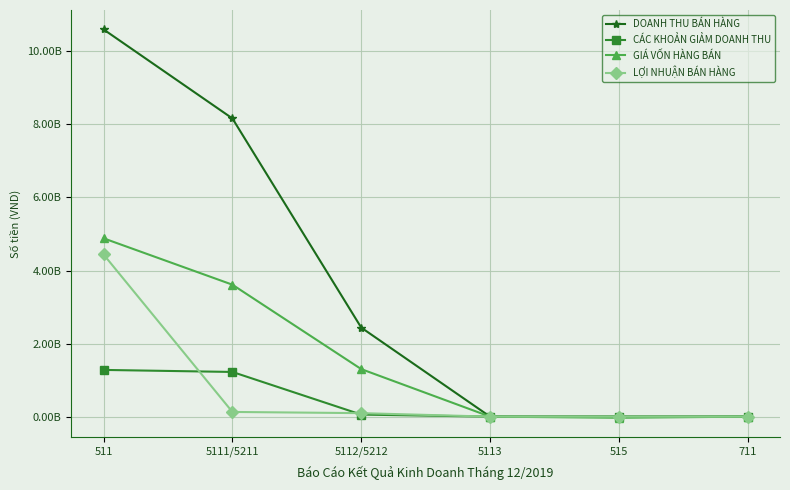

True or false: LỢI NHUẬN BÁN HÀNG and CÁC KHOẢN GIẢM DOANH THU intersect in this chart.

True